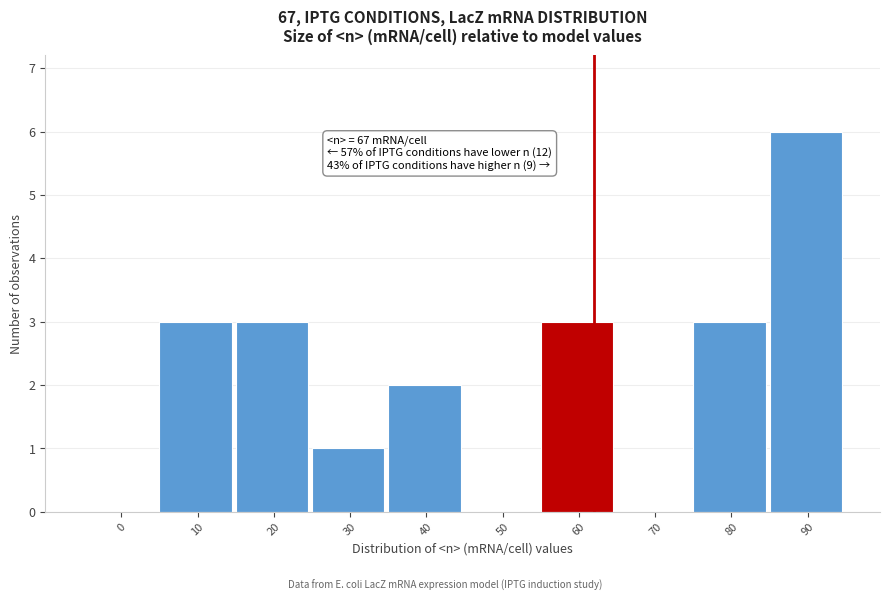

Reading left to right, transcribe all the data shown in this chart.

0=0	10=3	20=3	30=1	40=2	50=0	60=3	70=0	80=3	90=6